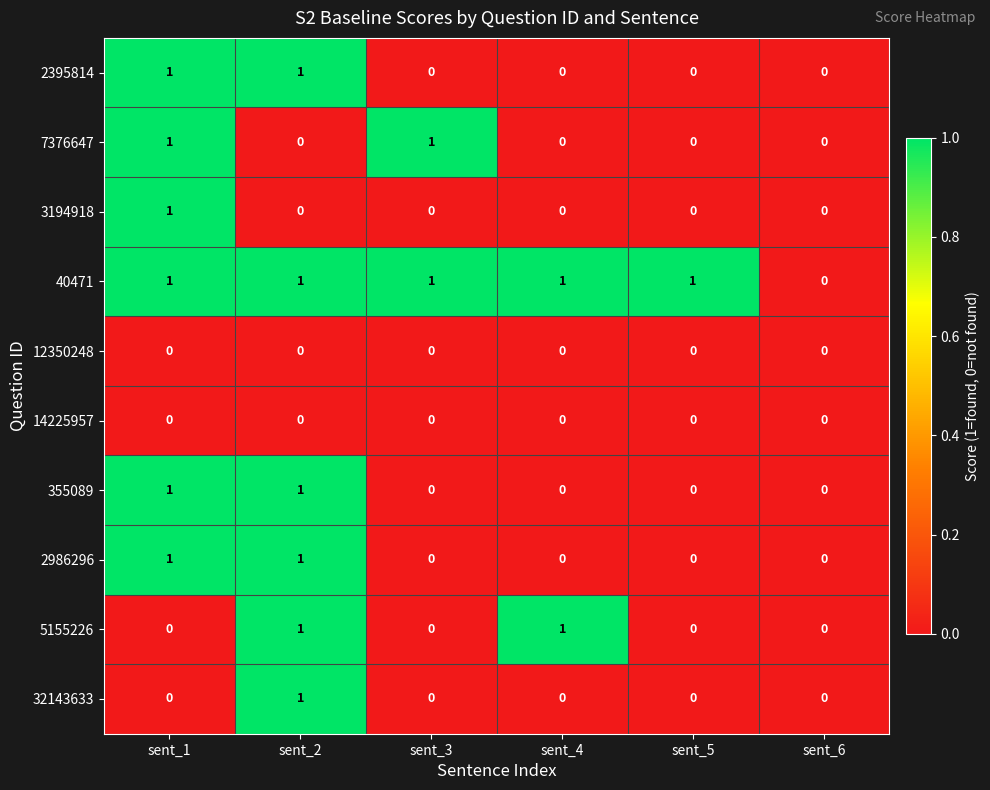

How many 2986296 values are between 0 and 1?

6